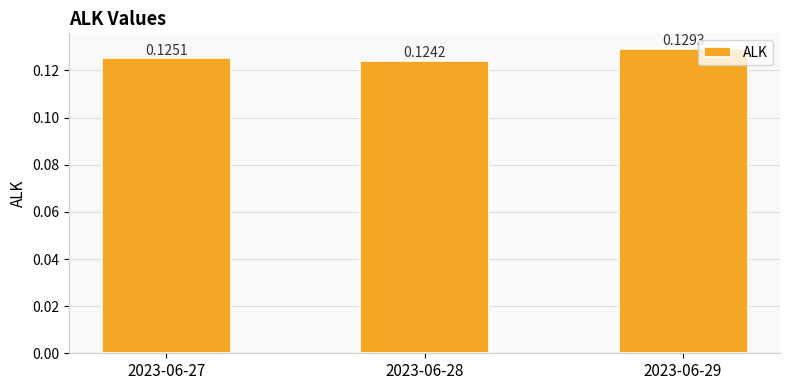

What is the sum of all values?

0.4